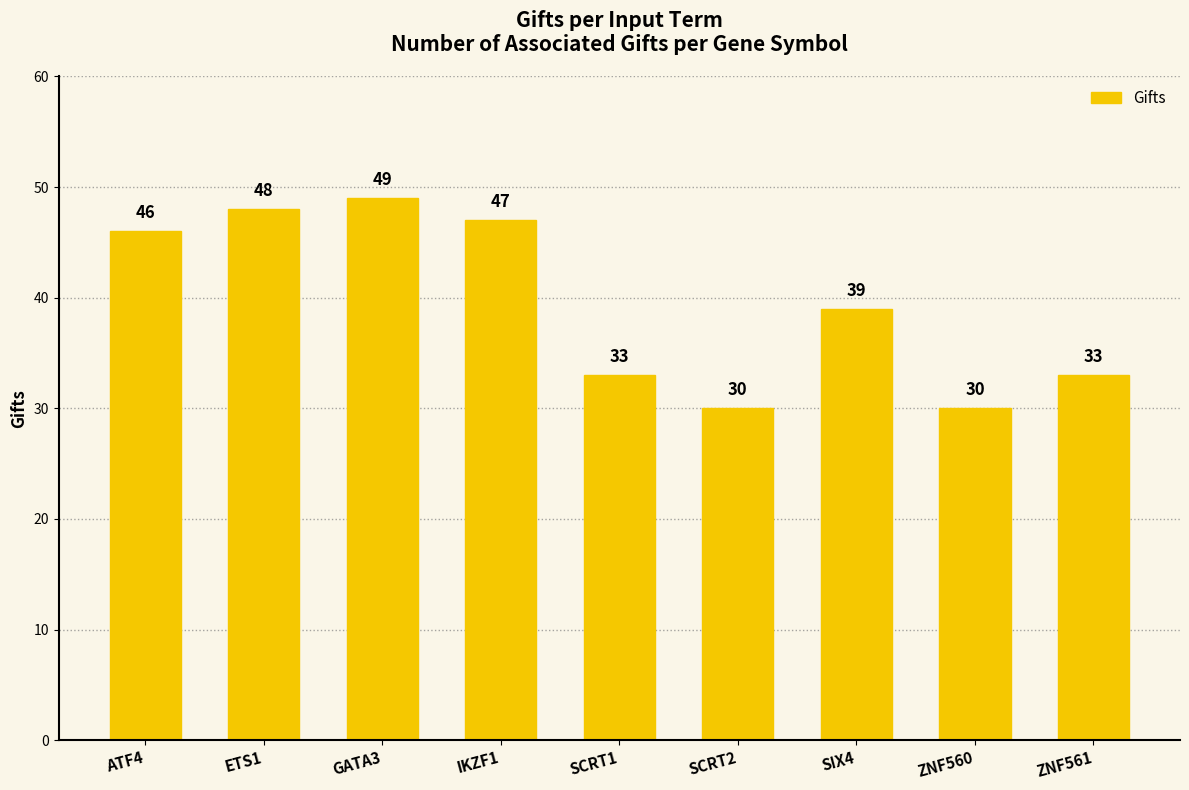

At which label does the data first exceed 39?

ATF4